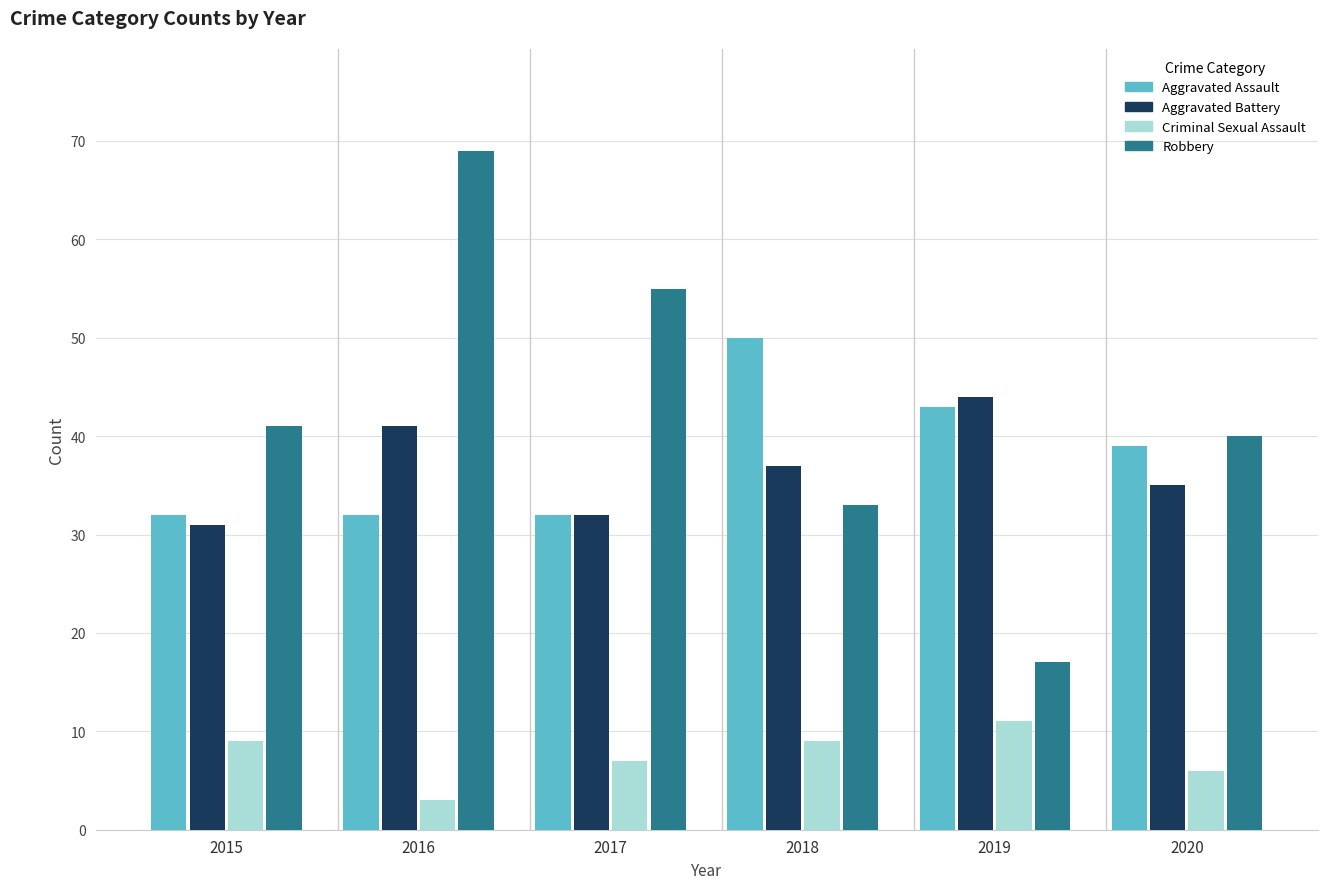

At which label is Robbery closest to 43?

2015